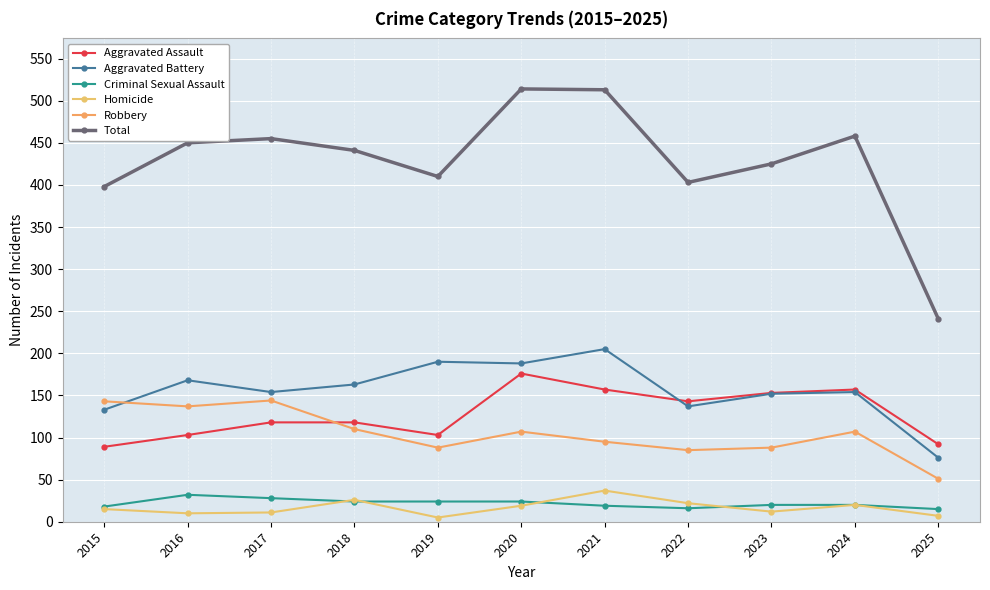

How many lines are shown in the chart?

6